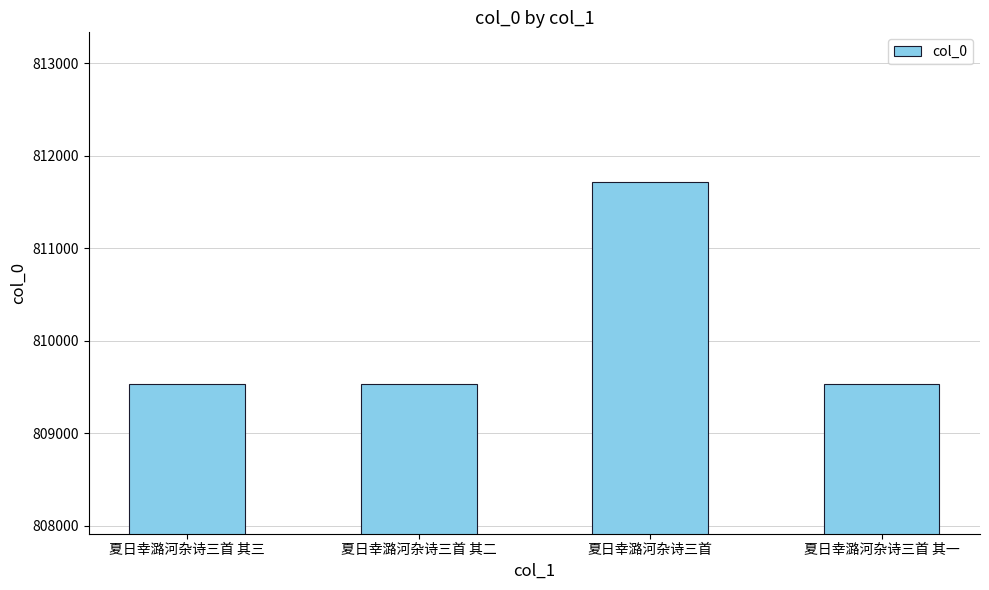

Which category has the highest value across all series?

夏日幸潞河杂诗三首